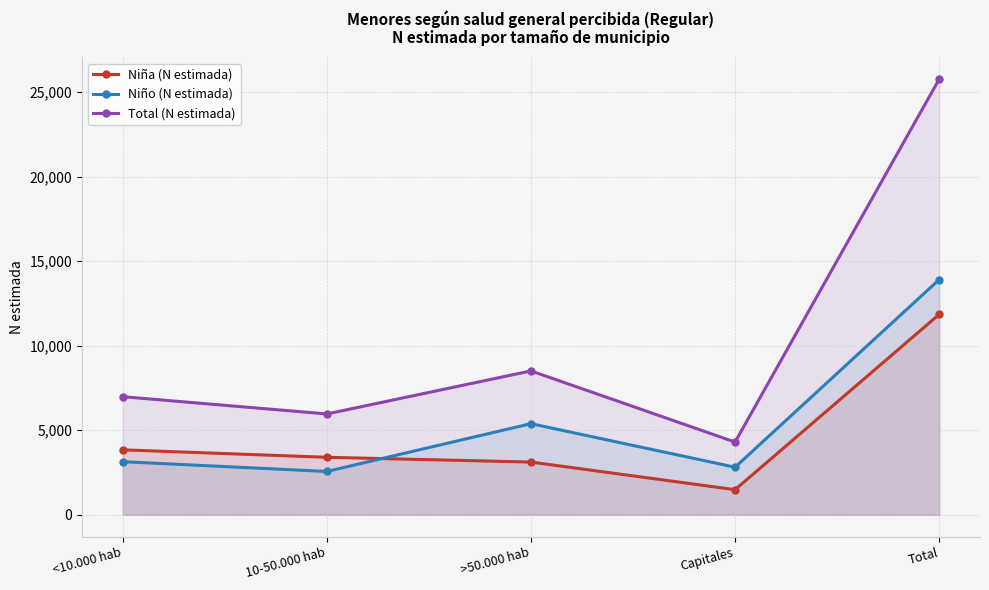

How many lines are shown in the chart?

3